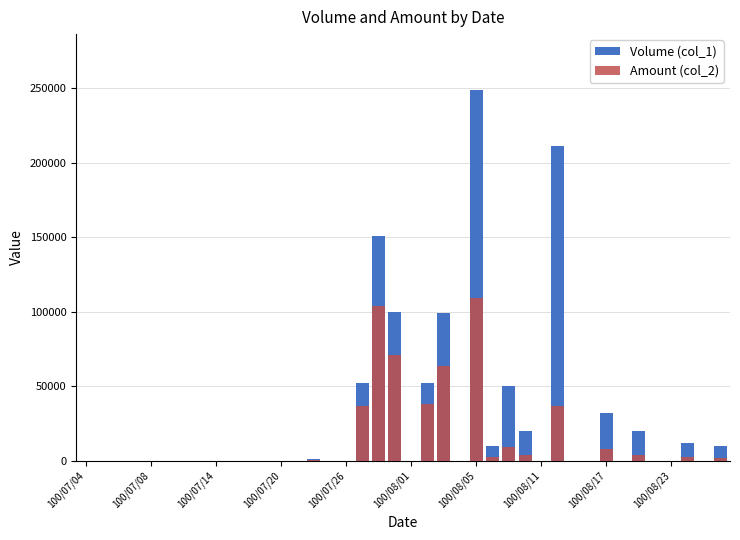

What is the maximum value for Amount (col_2)?

109560